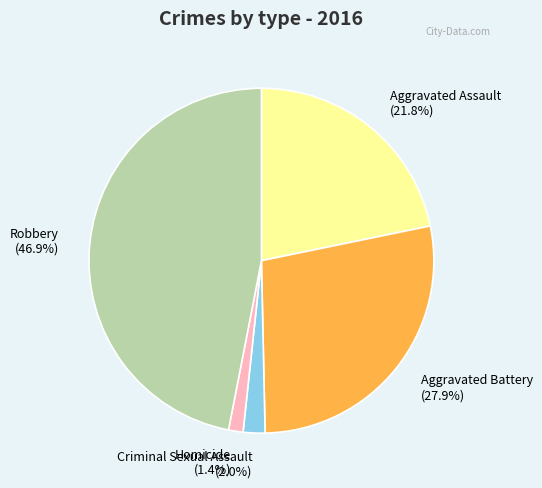

What is the largest slice in the pie chart?

Robbery